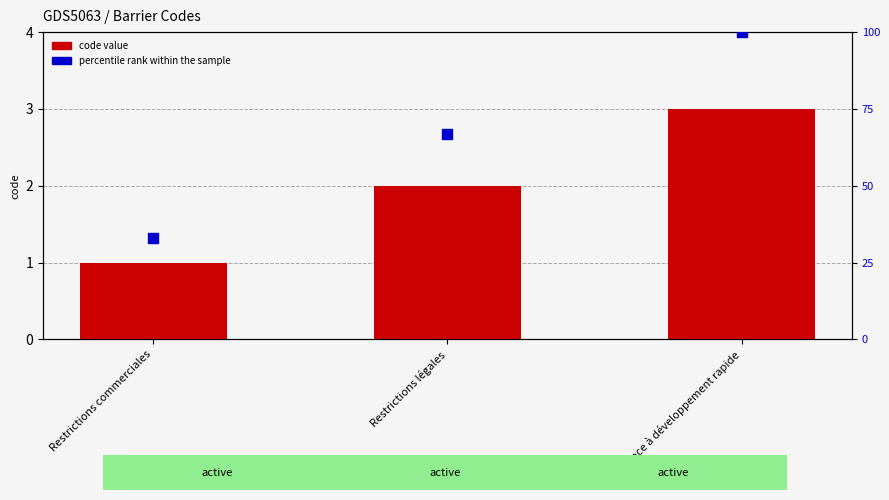

At which category is the sum across all series the highest?

Urgence à développement rapide